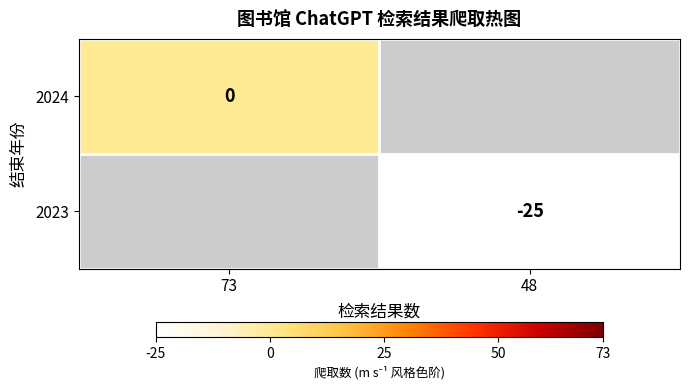

Is the value of 2024 at 73 greater than the value of 2023 at 48?

Yes